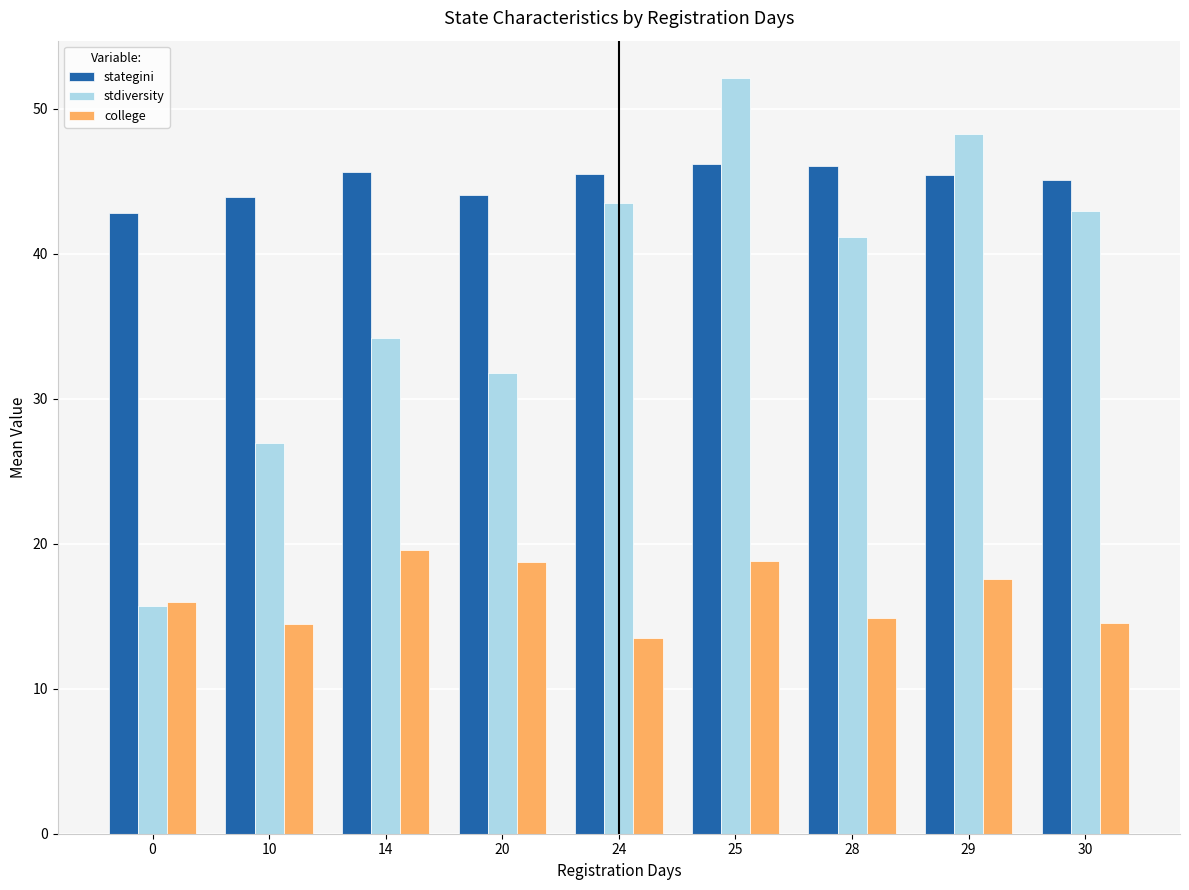

At which label does stategini first exceed 45?

14